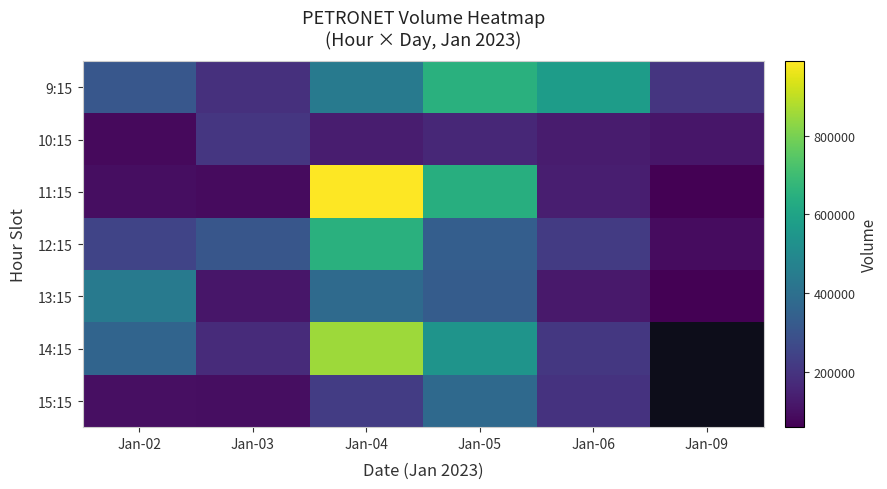

What is the difference between the maximum and minimum values in the 11:15 series?

930362.0